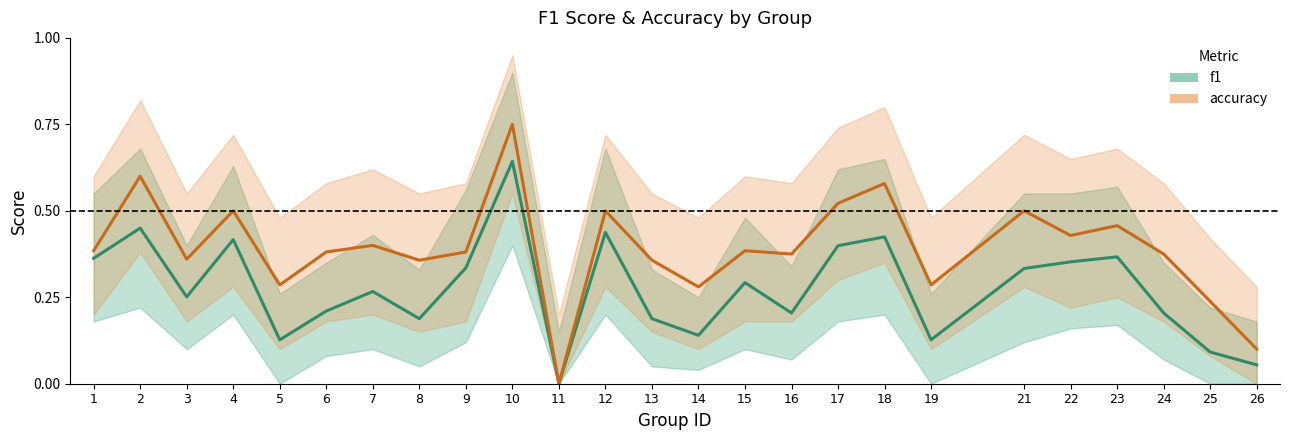

True or false: f1 and accuracy cross at least once.

False